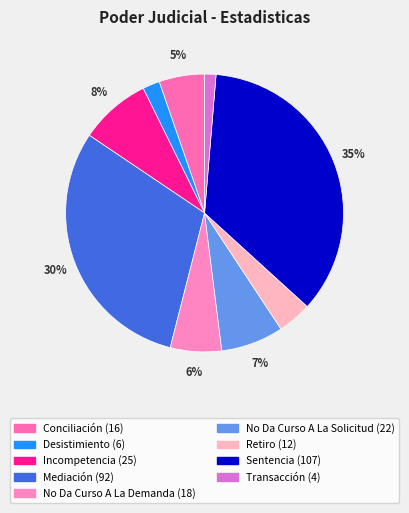

What is the change in value from Mediación to No Da Curso A La Solicitud?

-70